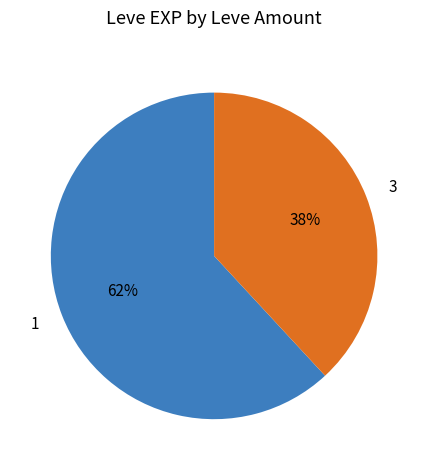

To the nearest percent, what is the combined percentage of 1 and 3?

100%